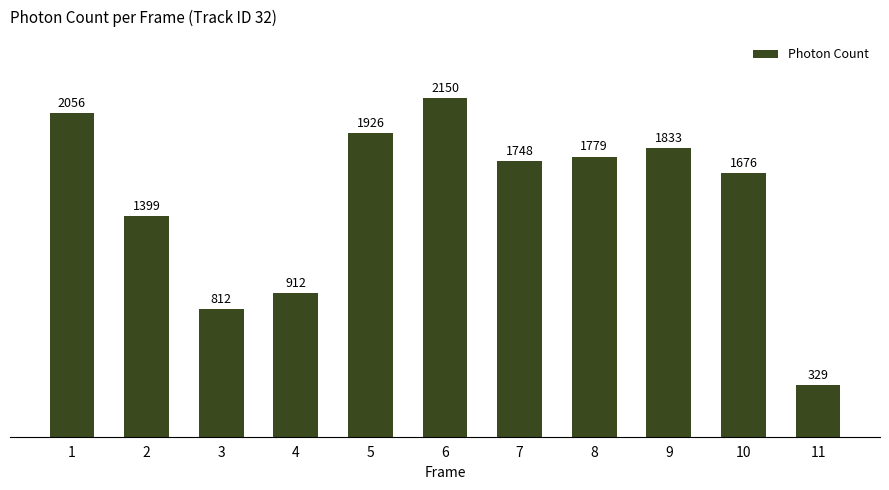

What is the value of the 2nd bar from the left?

1399.4